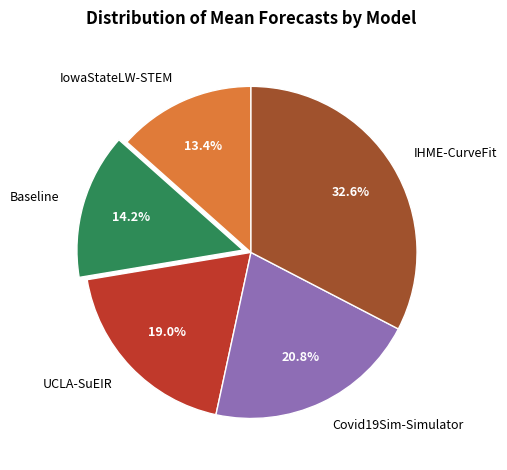

Which category has the biggest portion of the pie?

IHME-CurveFit